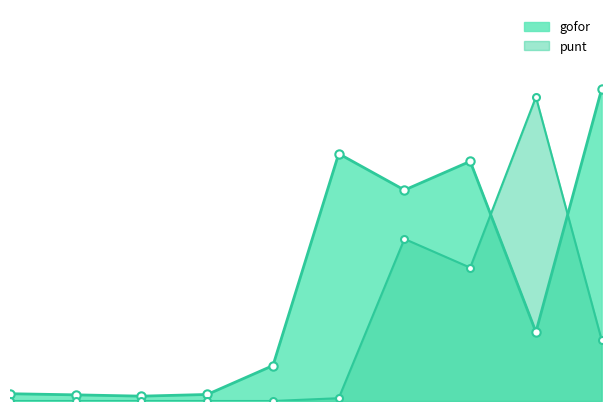

What are all the series names shown in the legend?

gofor, punt